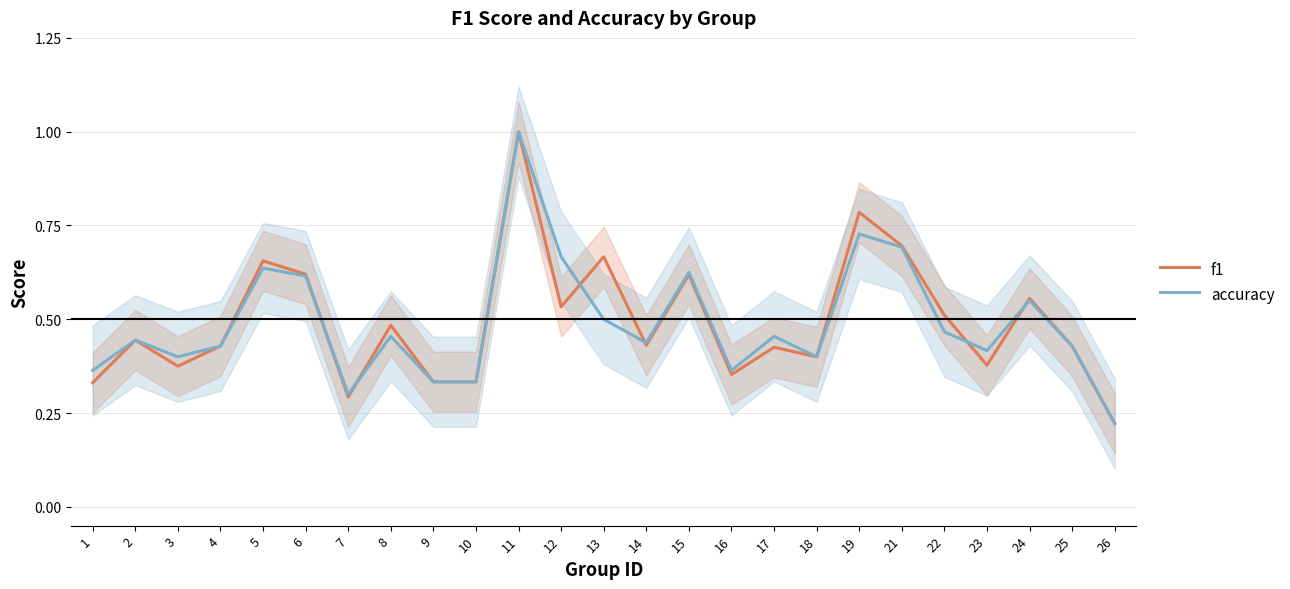

Rank the series by their average value, from highest to lowest.

f1, accuracy